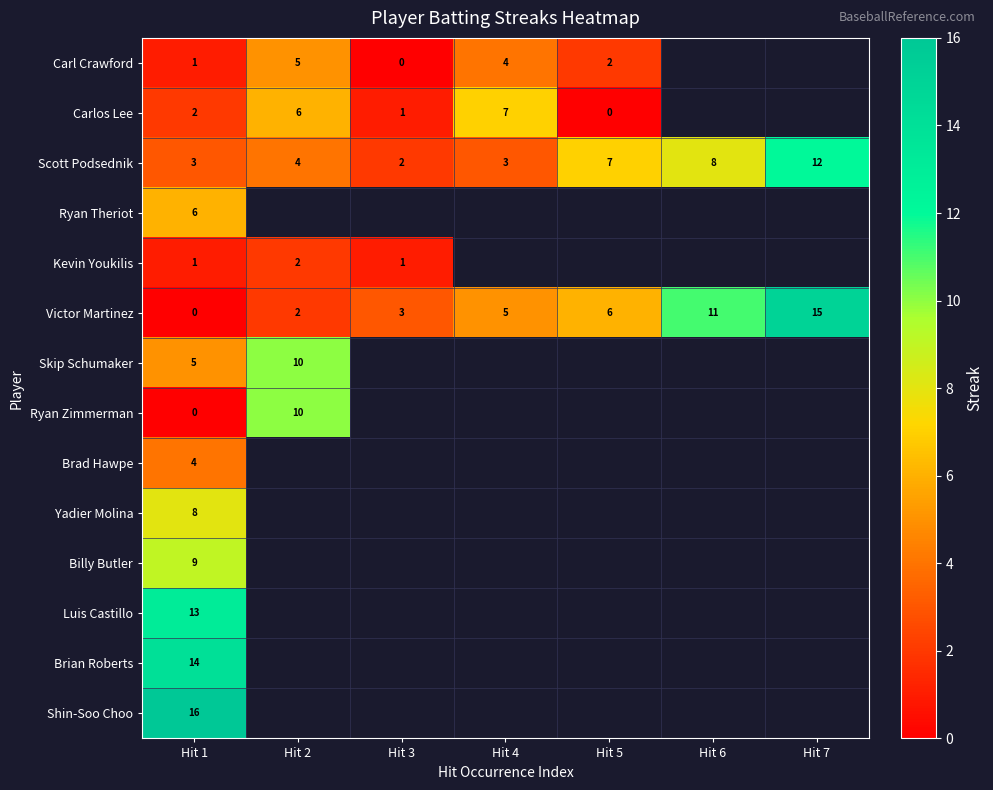

List the labels in order of Victor Martinez value, largest first.

Hit 7, Hit 6, Hit 5, Hit 4, Hit 3, Hit 2, Hit 1